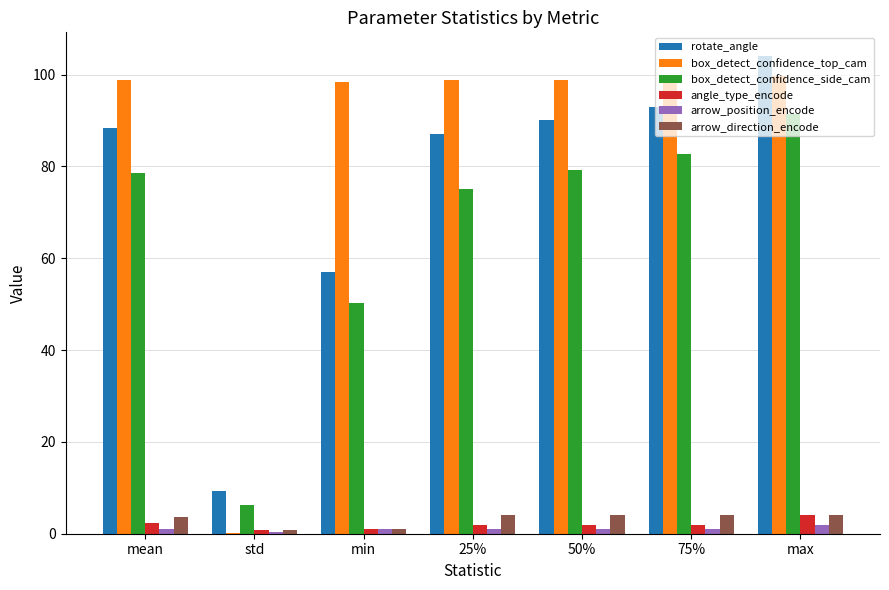

How many values in the box_detect_confidence_side_cam series exceed 78?

4